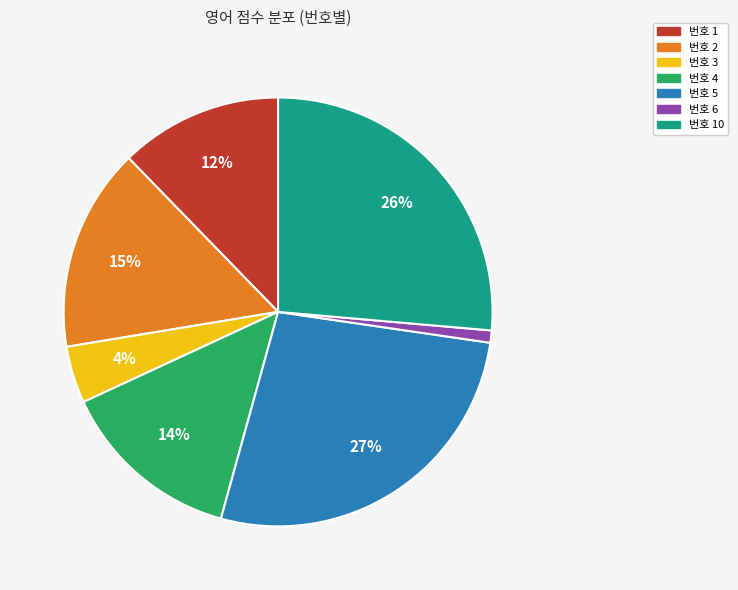

Is there any slice that represents more than half of the pie?

No